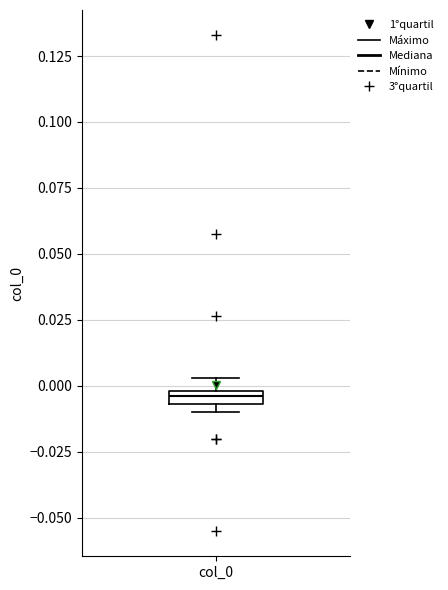

Where is the upper edge of the box for col_0 on the y-axis? The values are not printed on the chart, so give them approximately, as read against the axis.

0.000